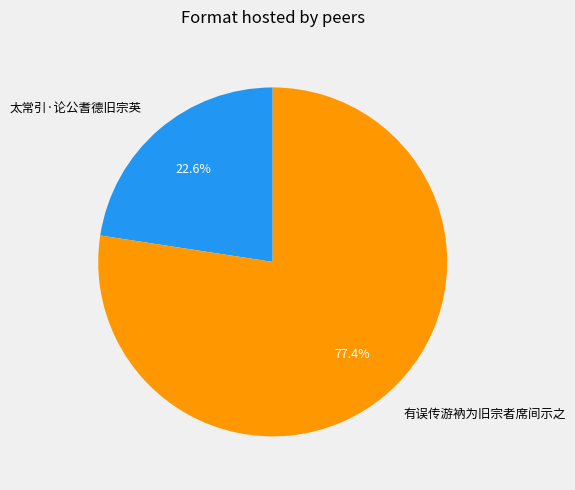

Which category has the smallest portion of the pie?

太常引·论公耆德旧宗英